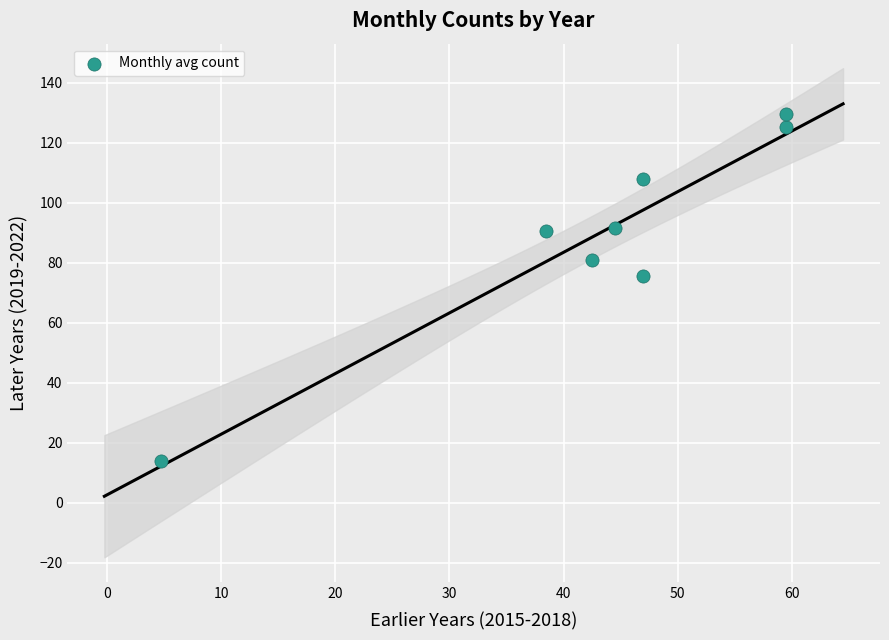

What Y value in the scatter plot is closest to 71?

75.5